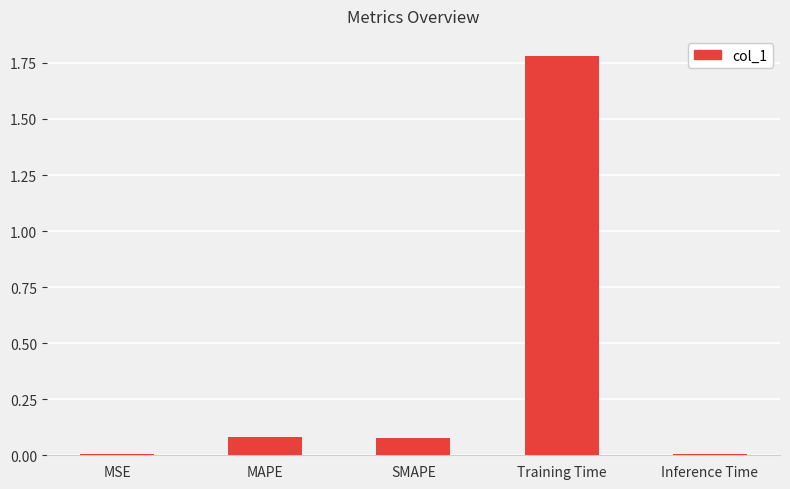

Which has a higher value, SMAPE or MSE?

SMAPE